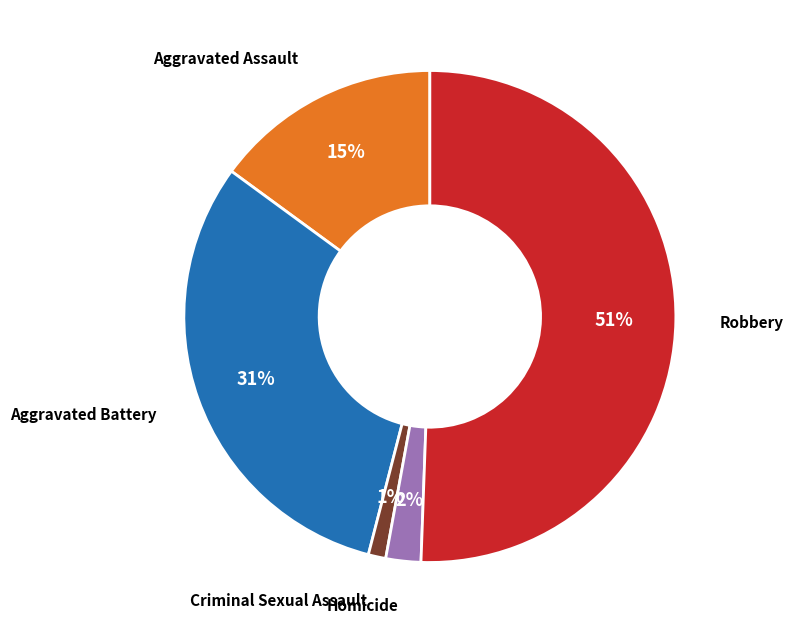

To the nearest percent, what is the average slice percentage?

20%